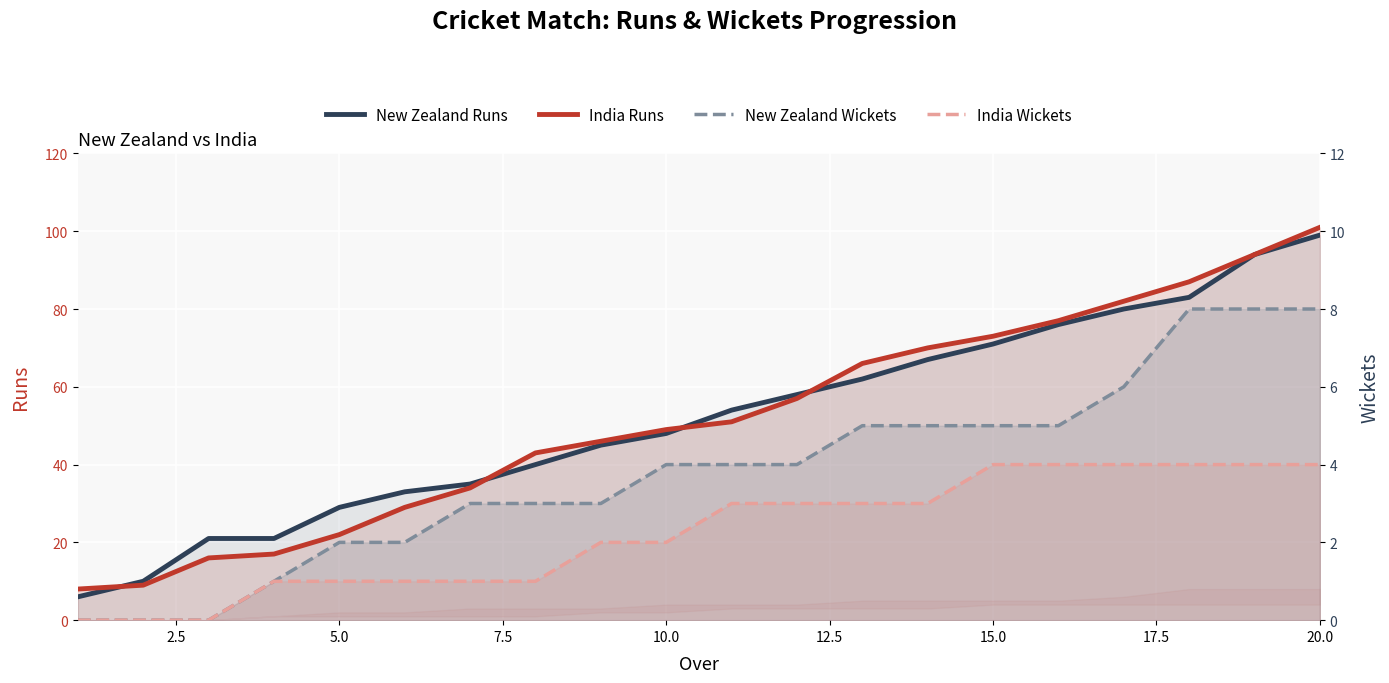

Count the number of data series in this chart.

4